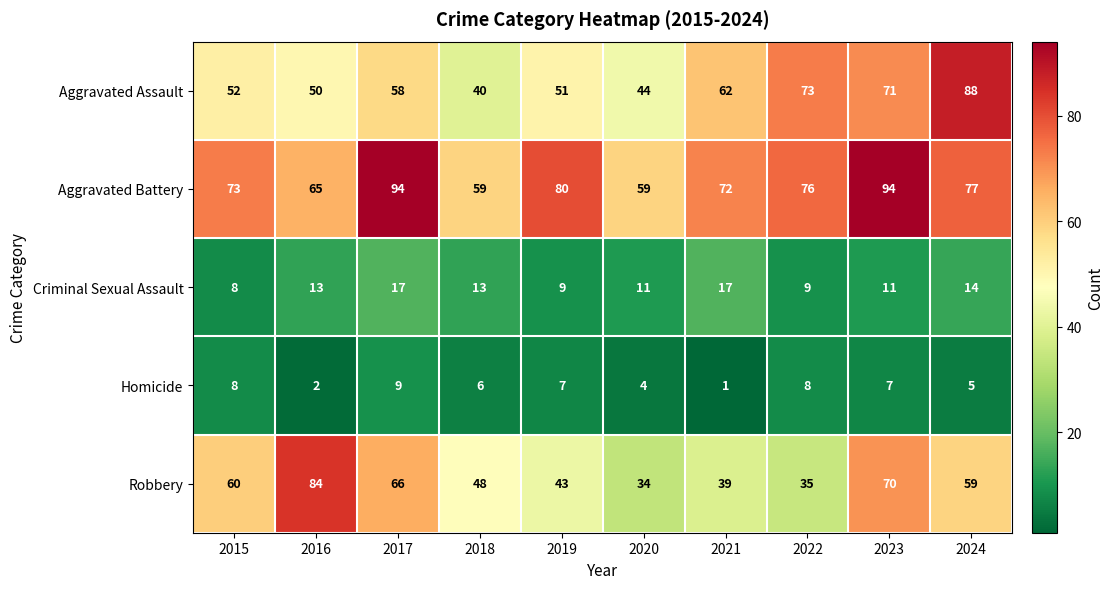

What is the greatest value displayed?

94